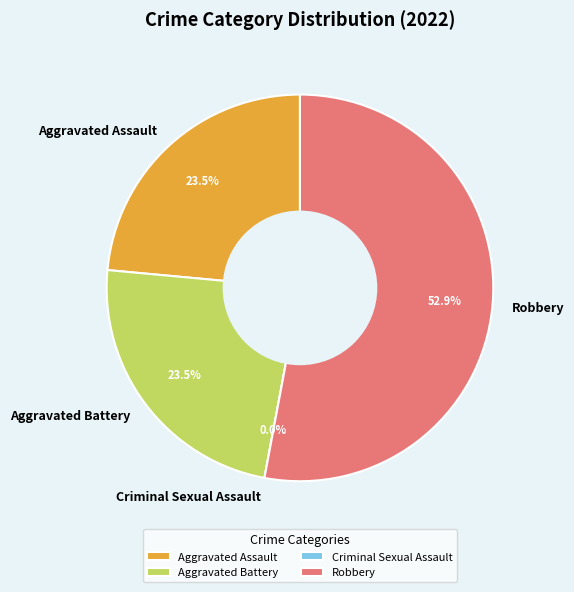

To the nearest percent, what percentage of the pie is Aggravated Battery?

24%